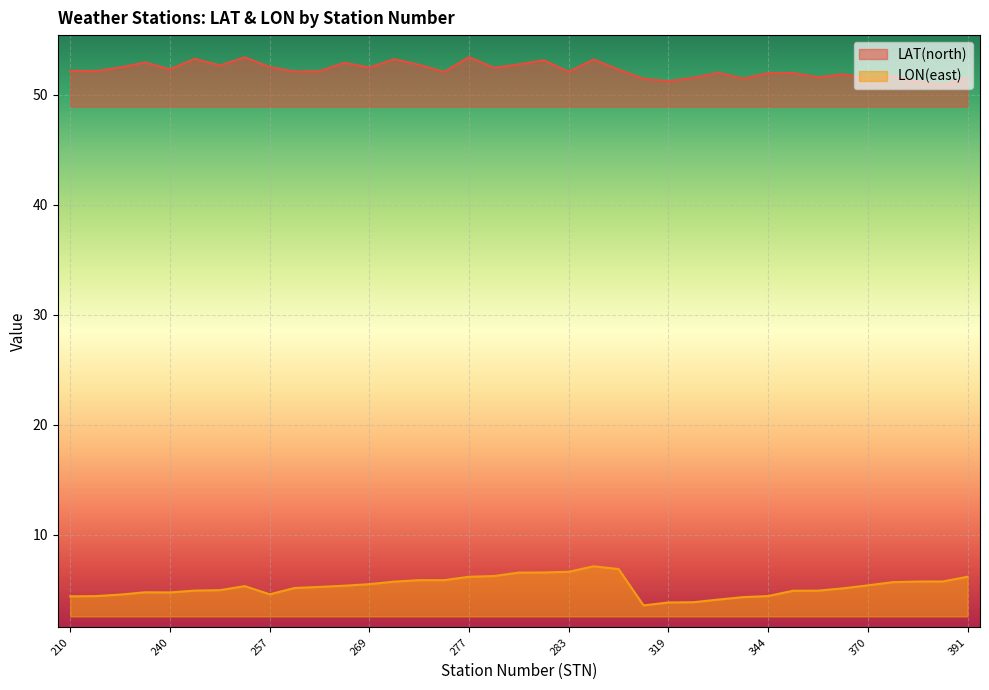

Is it true that LON(east) equals 6.7 at 283?

True